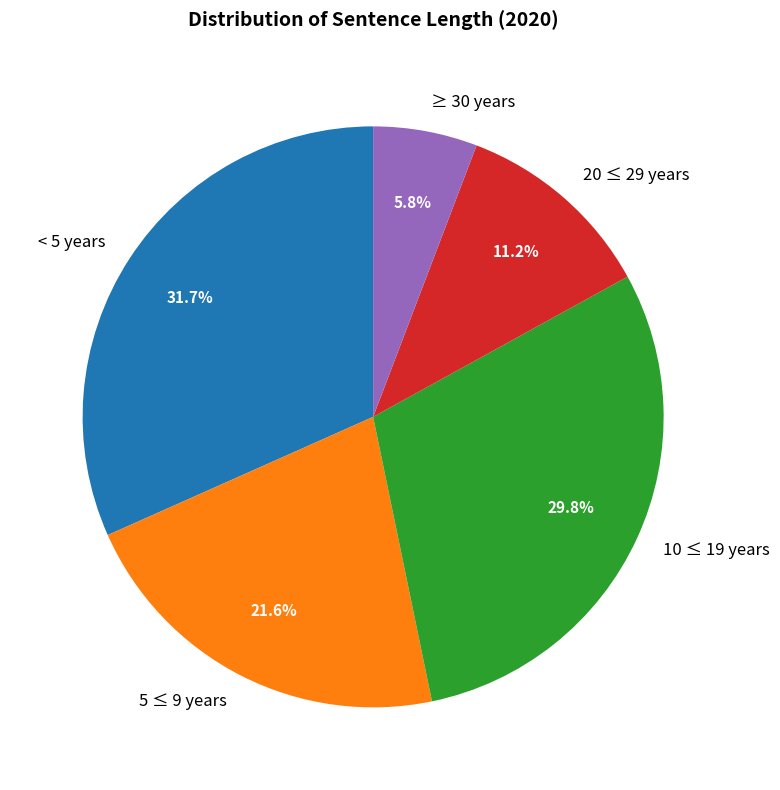

True or false: 20 ≤ 29 years accounts for 11% of the total.

True